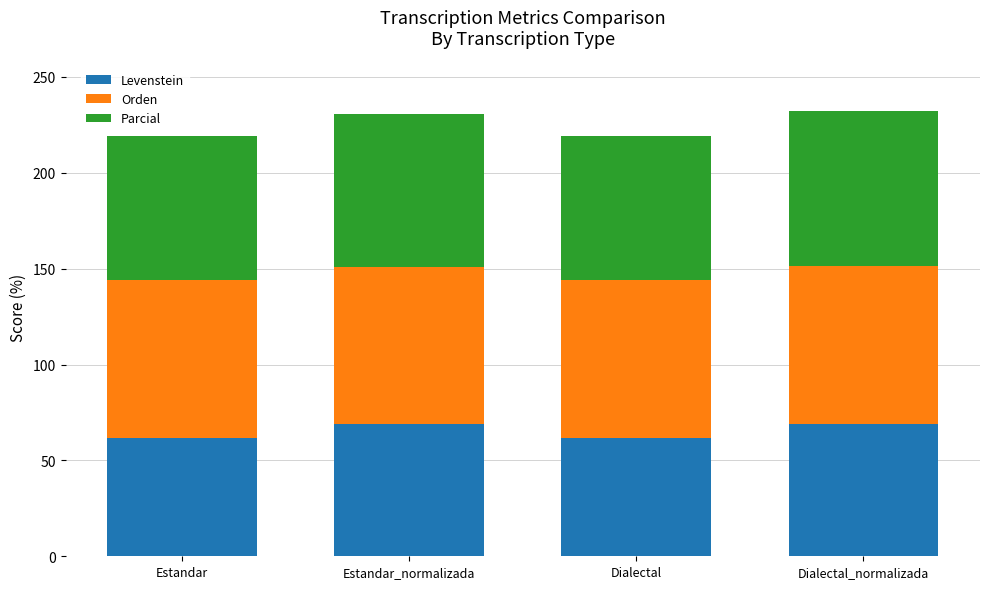

The Levenstein series shows 20.7 at Dialectal. True or false?

False